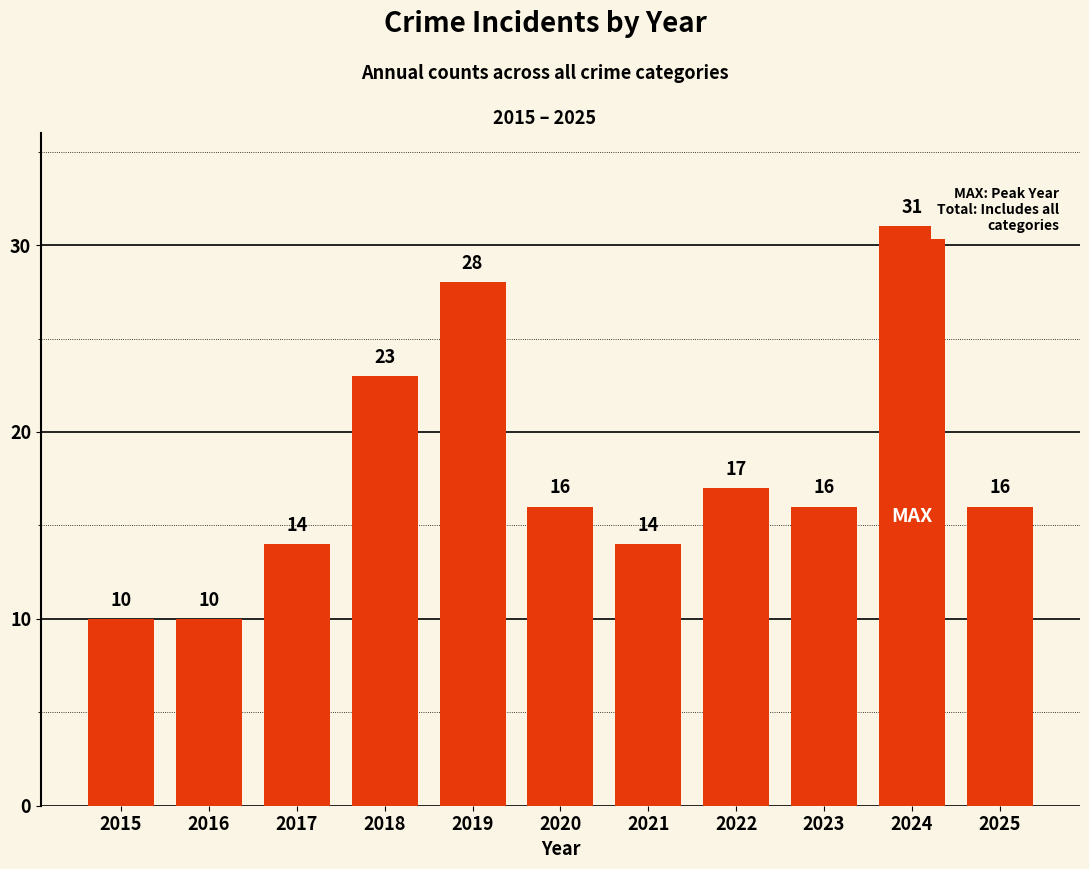

What is the greatest value displayed?

31